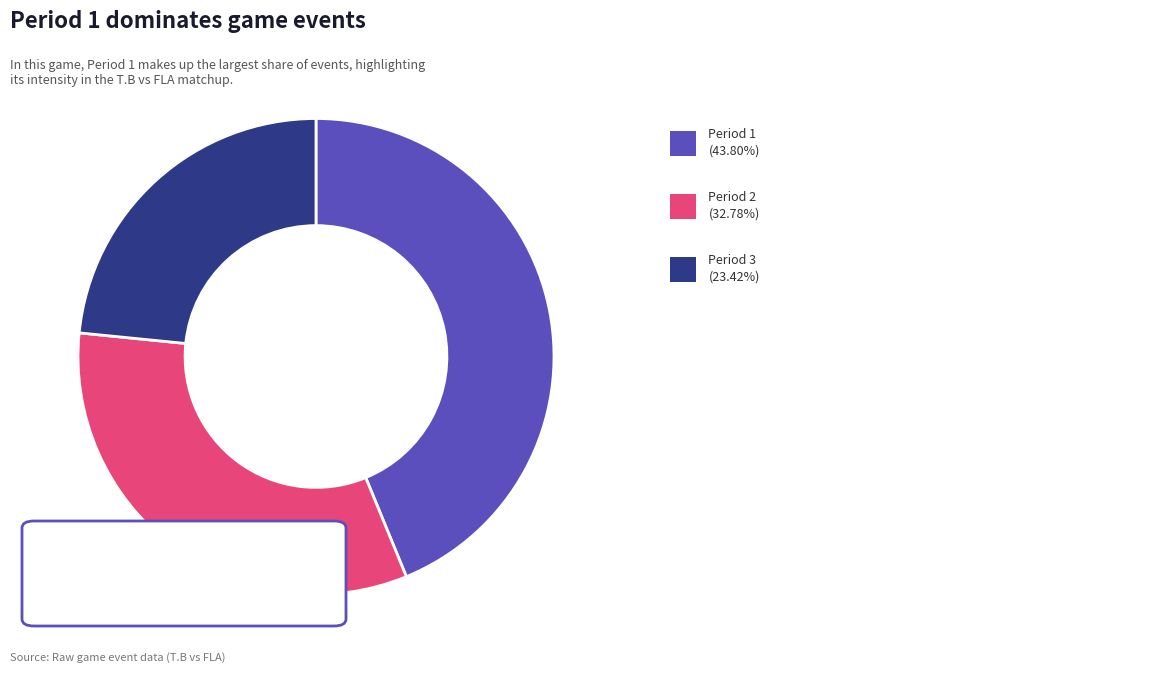

Is there a majority slice in this chart?

No